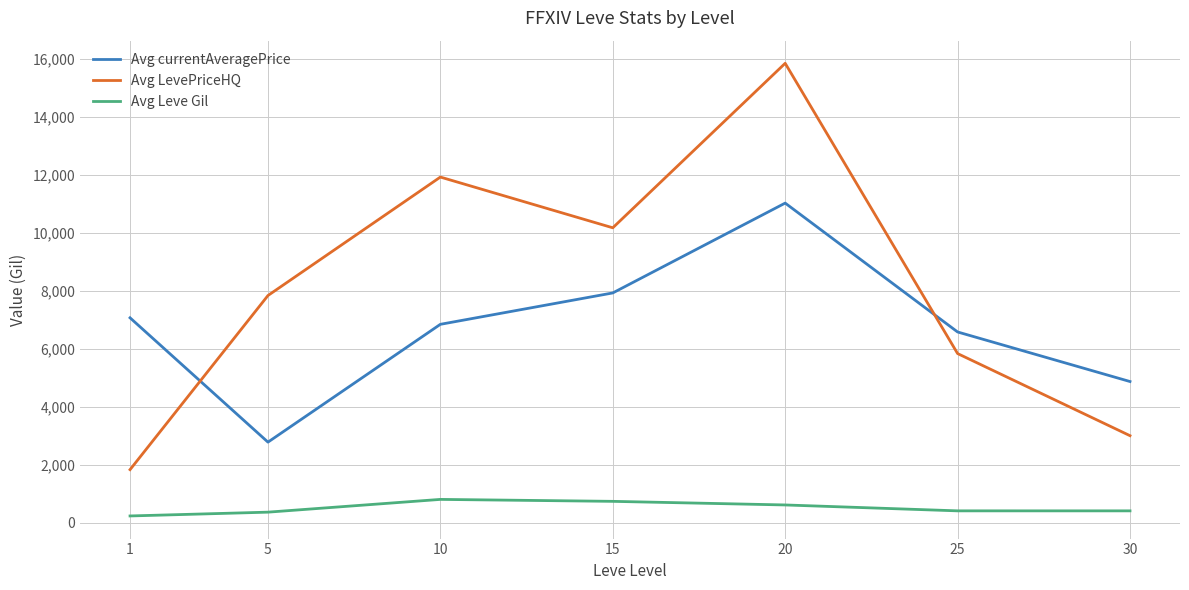

At which category does Avg currentAveragePrice reach its first local valley?

5